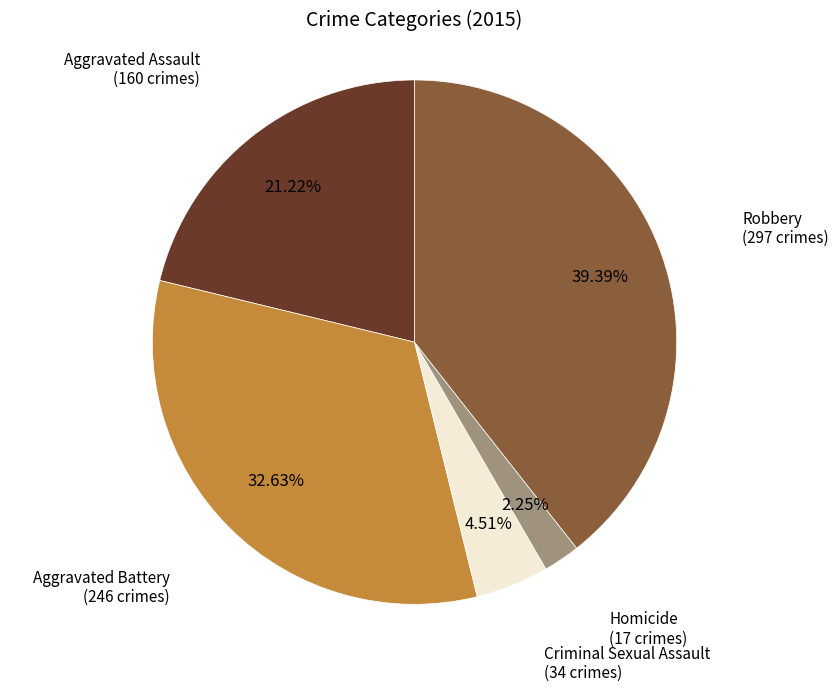

Is there a majority slice in this chart?

No